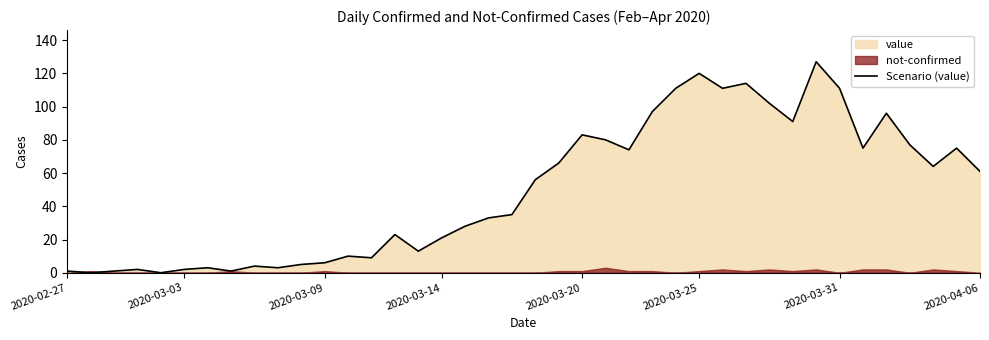

What is the value of the 1st point from the left?

1